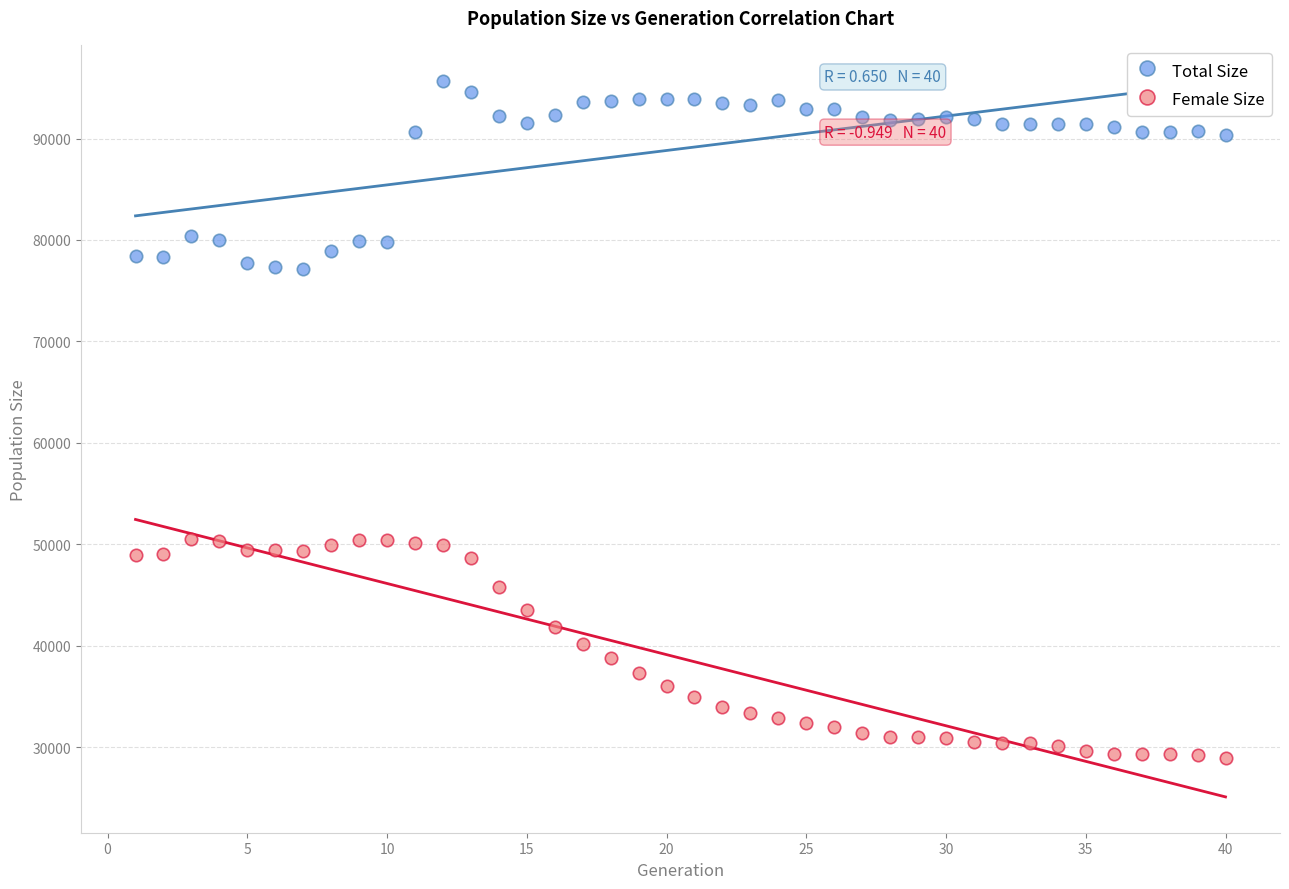

What is the X range (max minus min) for the scatter plot?

39